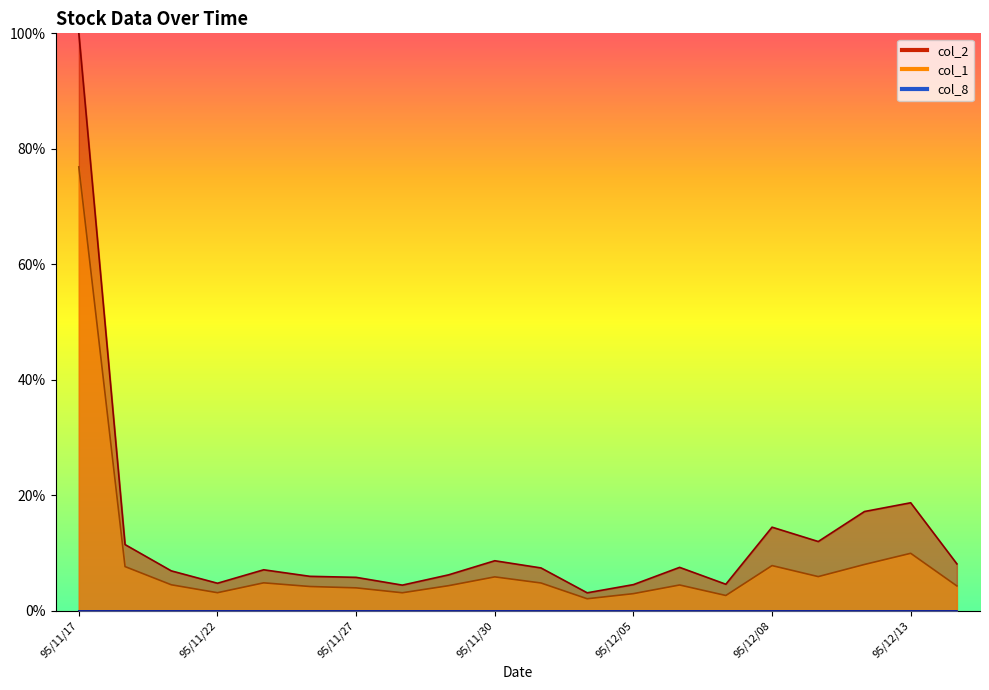

What position from the left is 95/11/24?

6